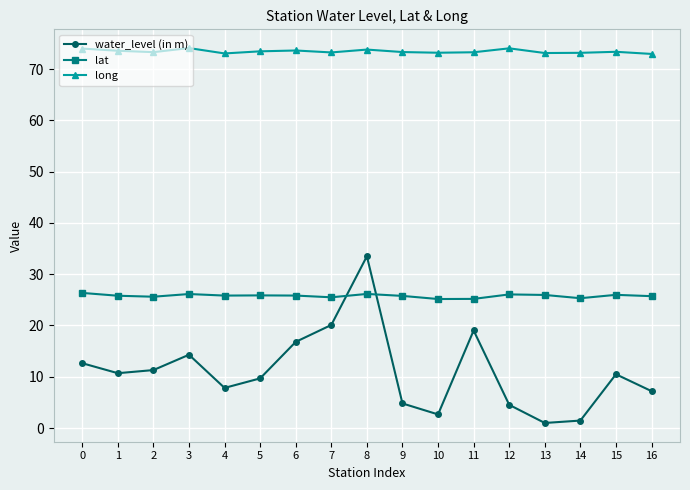

True or false: water_level (in m) has more than 1 points higher than both neighbors.

True